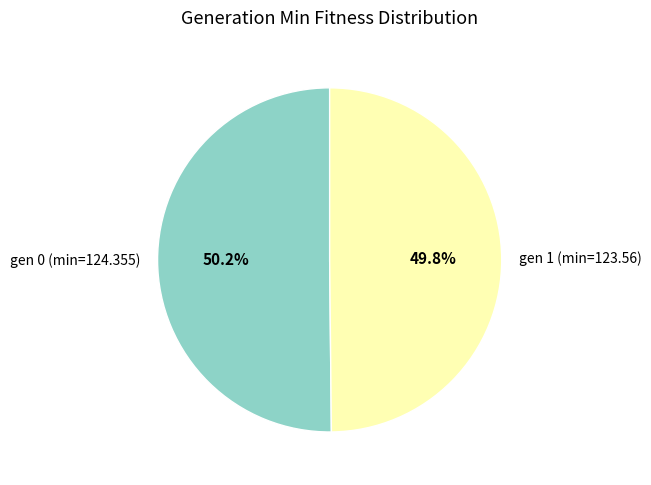

Approximately how many times larger is the value at gen 0 (min=124.355) compared to gen 1 (min=123.56)?

1.0